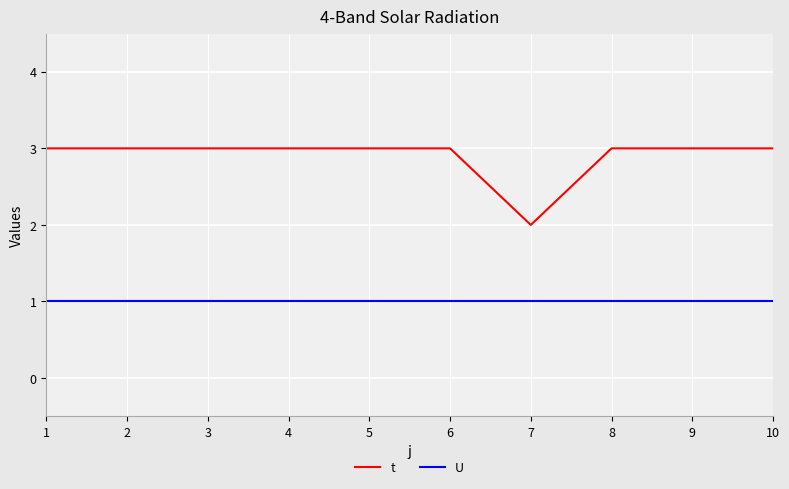

Where is t nearest to the value 2?

7